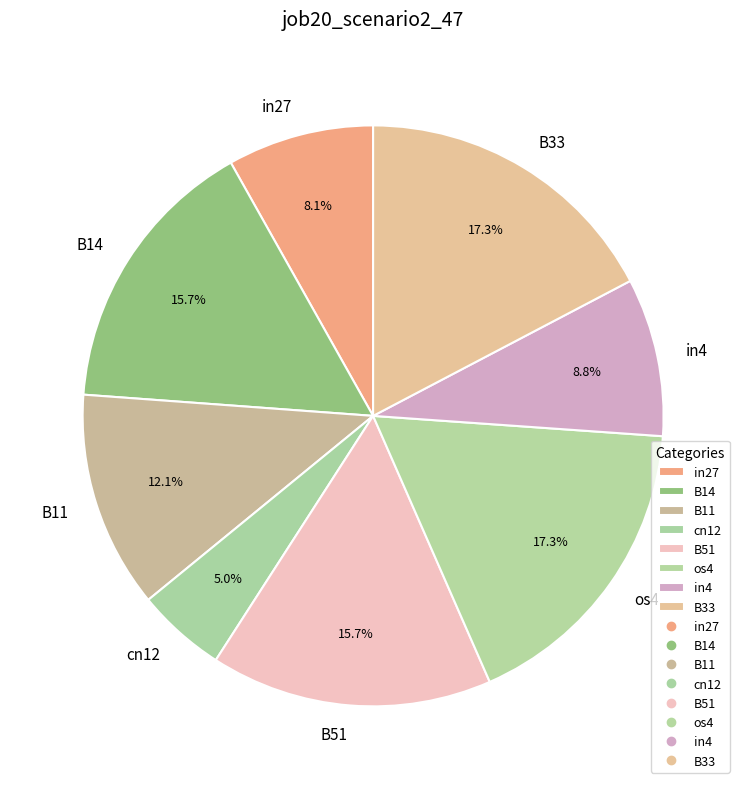

What percentage is NOT represented by B33?

82.7%